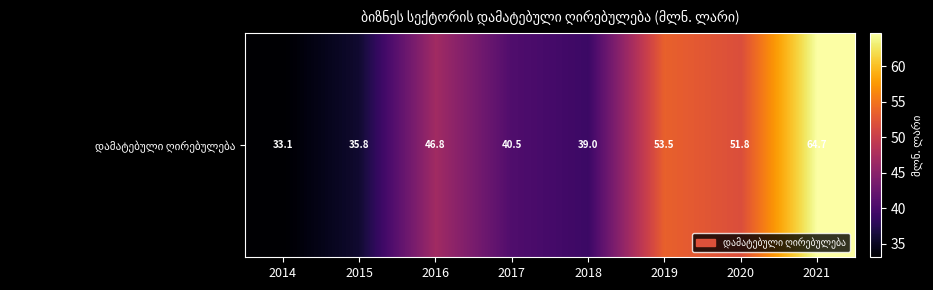

Reading right to left, transcribe all the data shown in this chart.

64.7	51.8	53.5	39.0	40.5	46.8	35.8	33.1